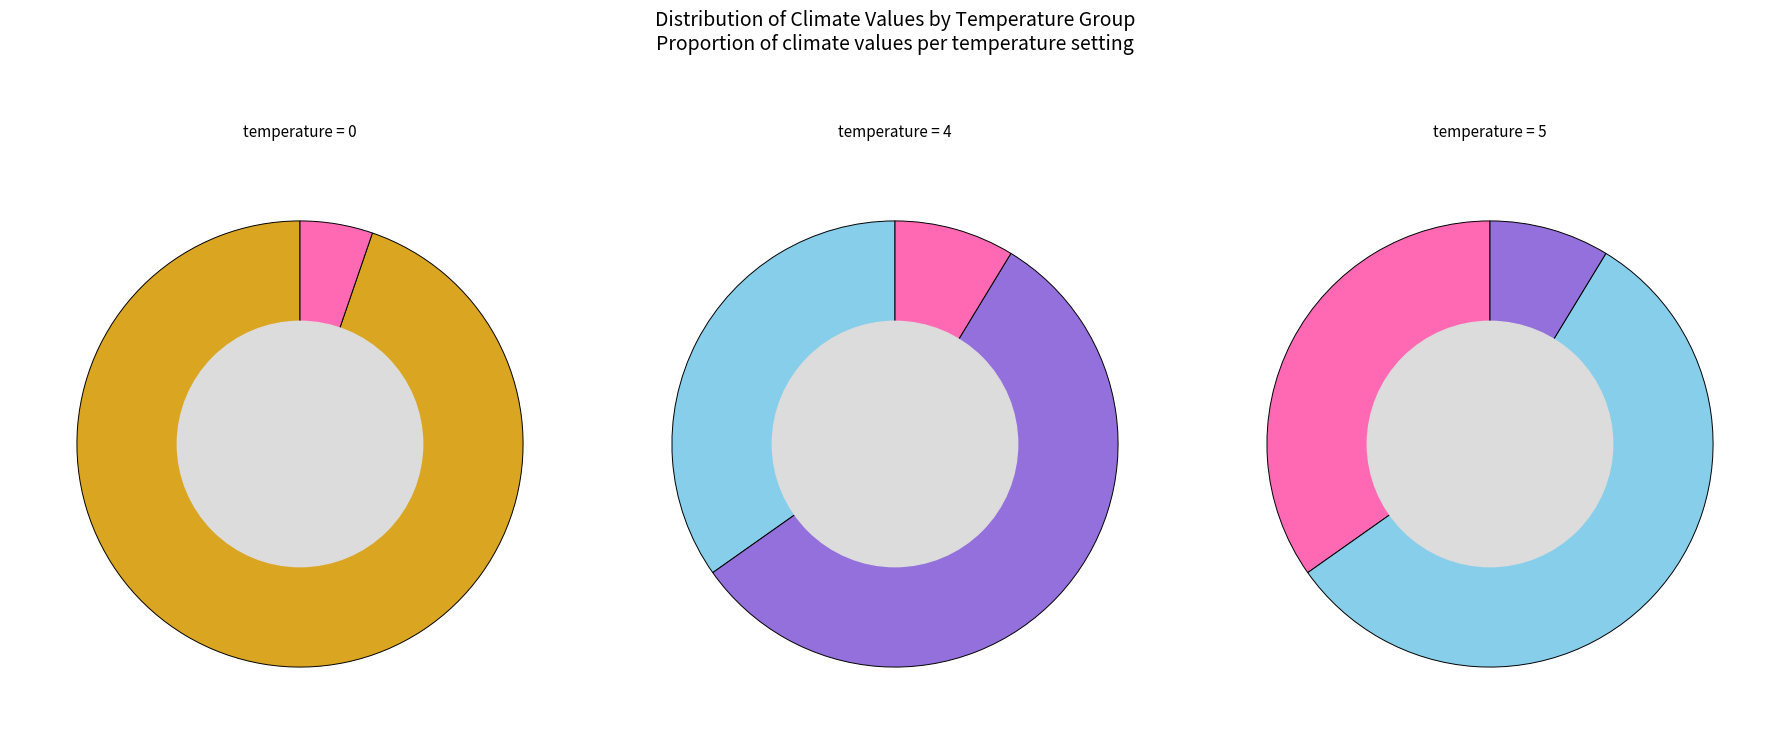

What is the total percentage of climate_4 and climate_2?

15.8%